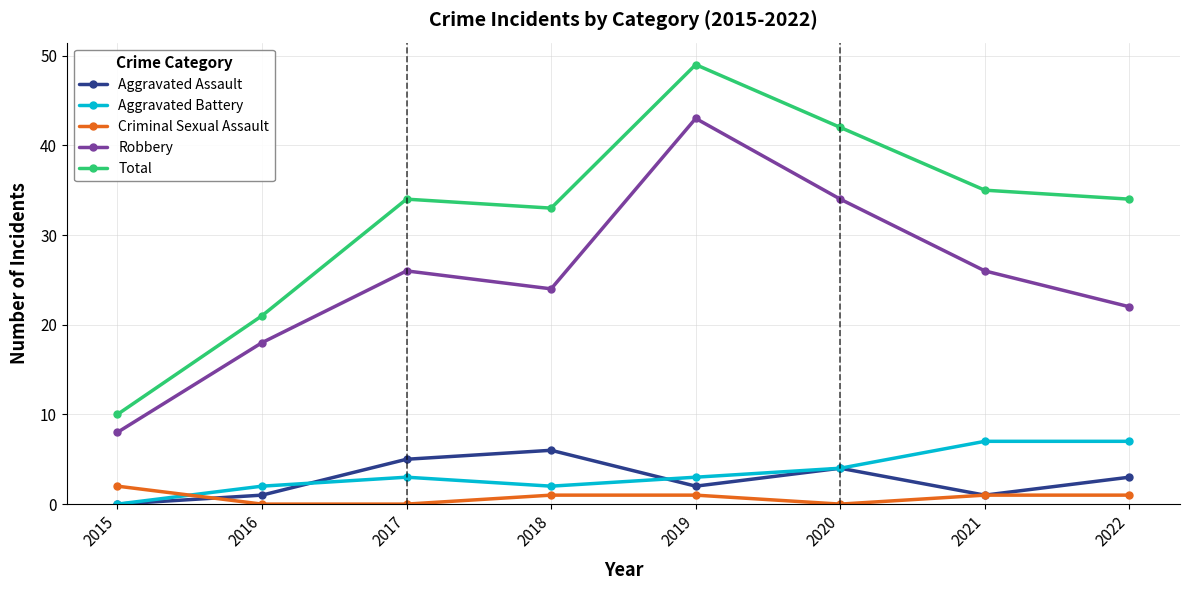

What is the difference between the Aggravated Battery values at 2018 and 2017?

1